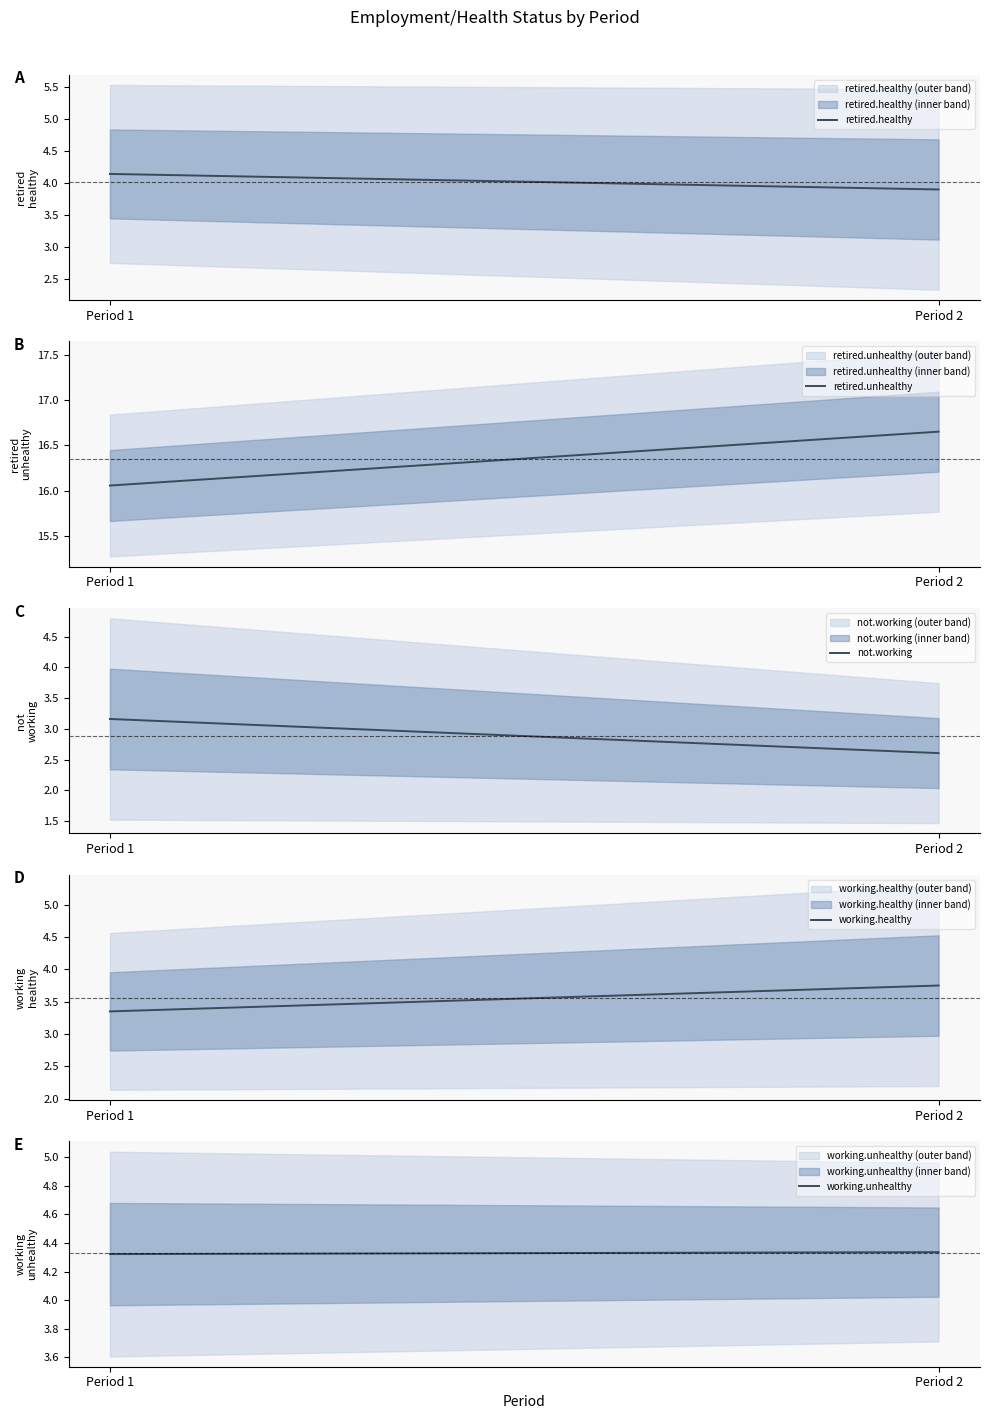

The working.healthy series shows 1.3 at Period 2. True or false?

False